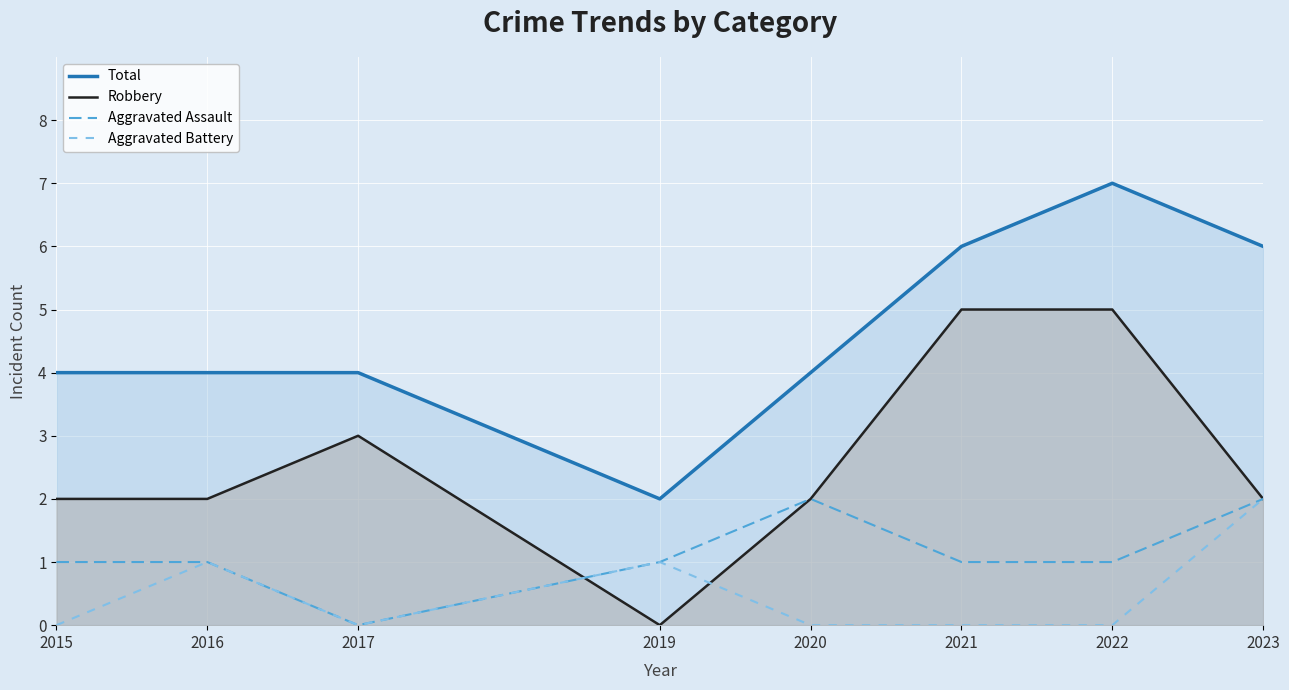

What is the spread (max minus min) of values at 2022?

7